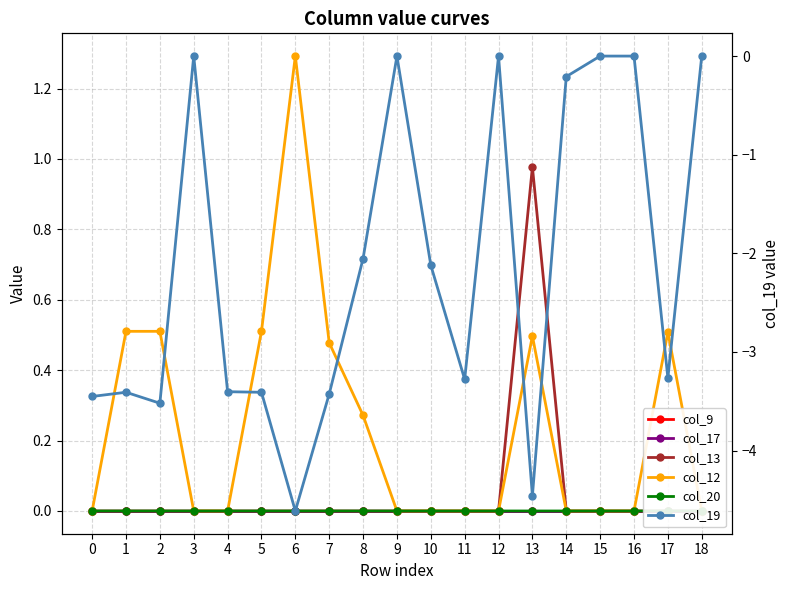

At which category does col_19 reach its first local valley?

2